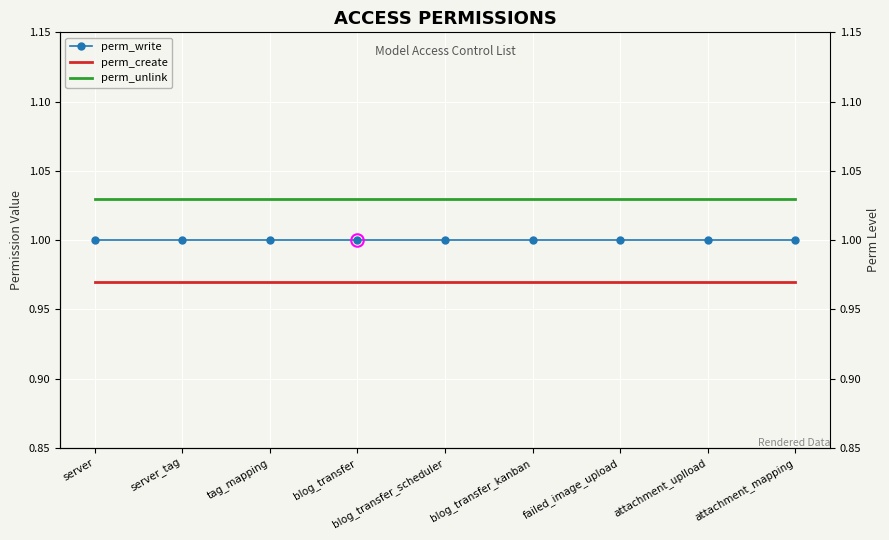

What is the value of the perm_create point at the 6th from the left?

1.0